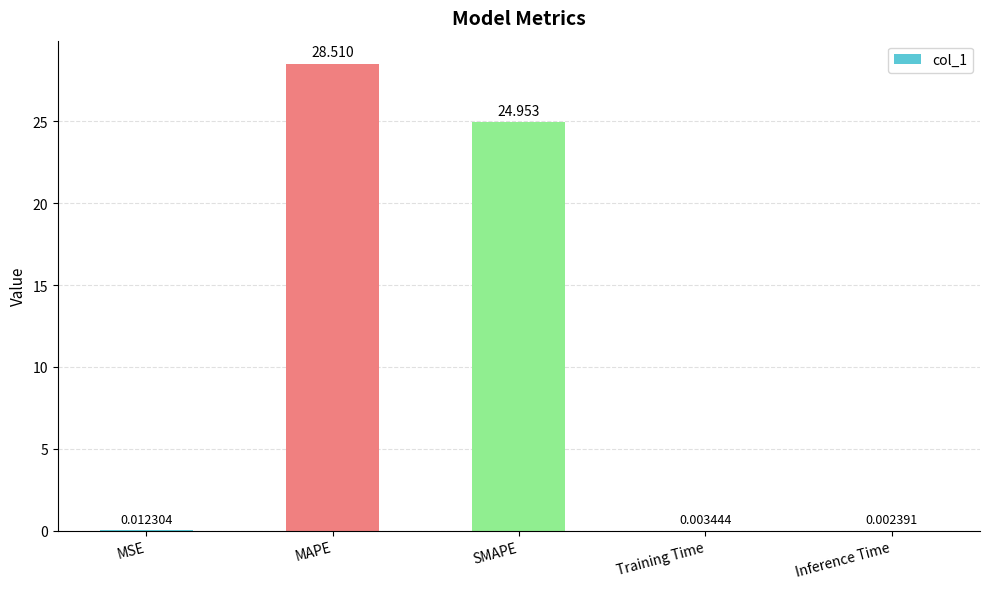

Which label corresponds to the largest value in the chart?

MAPE